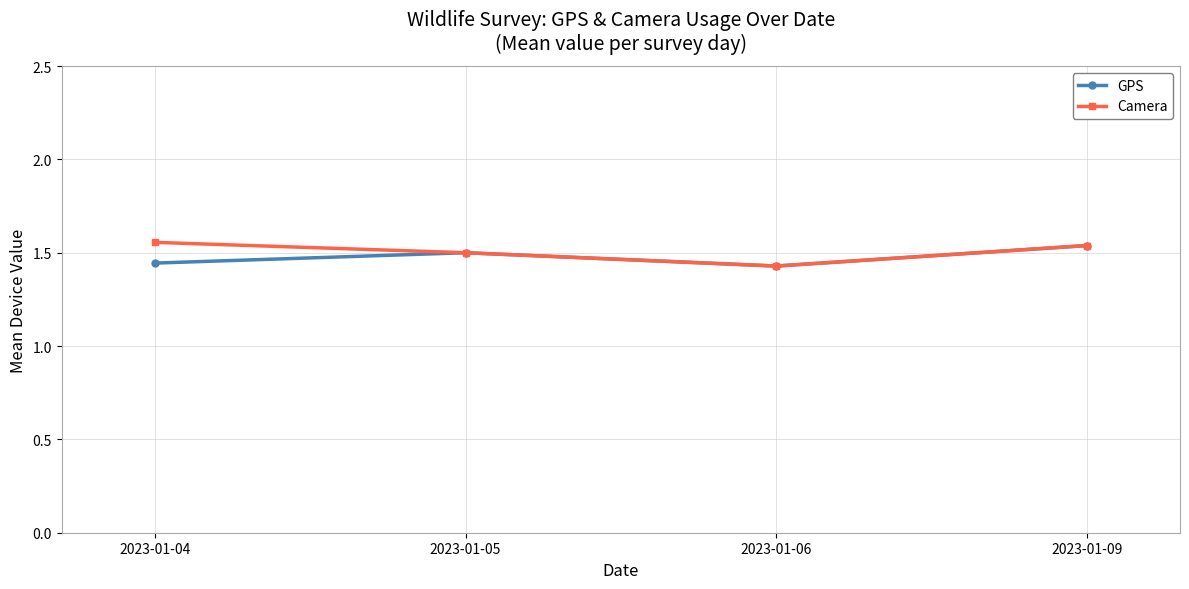

True or false: GPS has a value of 0.5 at 2023-01-04.

False